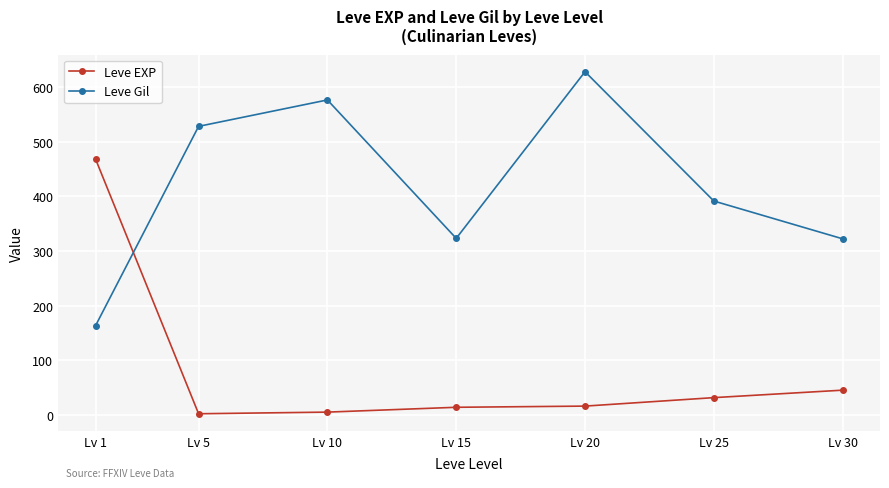

At how many categories does at least one series exceed 582?

1